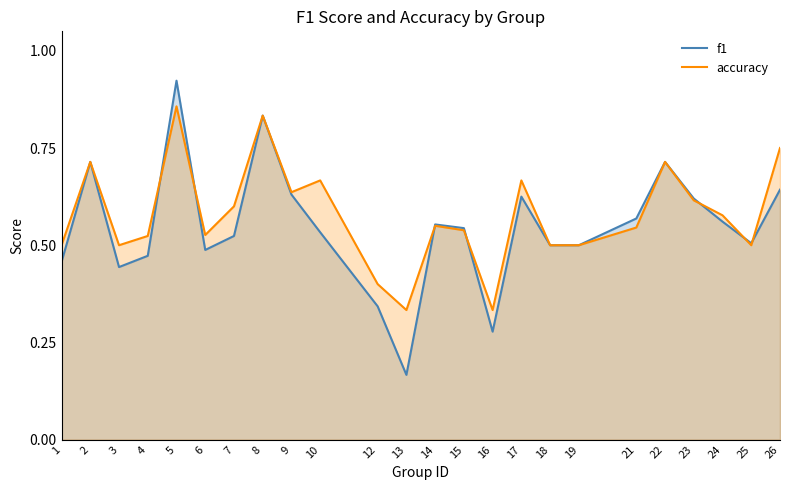

Reading left to right, extract all data points from this chart.

f1: 0.5	0.7	0.4	0.5	0.9	0.5	0.5	0.8	0.6	0.5	0.3	0.2	0.6	0.5	0.3	0.6	0.5	0.5	0.6	0.7	0.6	0.6	0.5	0.6
accuracy: 0.5	0.7	0.5	0.5	0.9	0.5	0.6	0.8	0.6	0.7	0.4	0.3	0.6	0.5	0.3	0.7	0.5	0.5	0.5	0.7	0.6	0.6	0.5	0.8